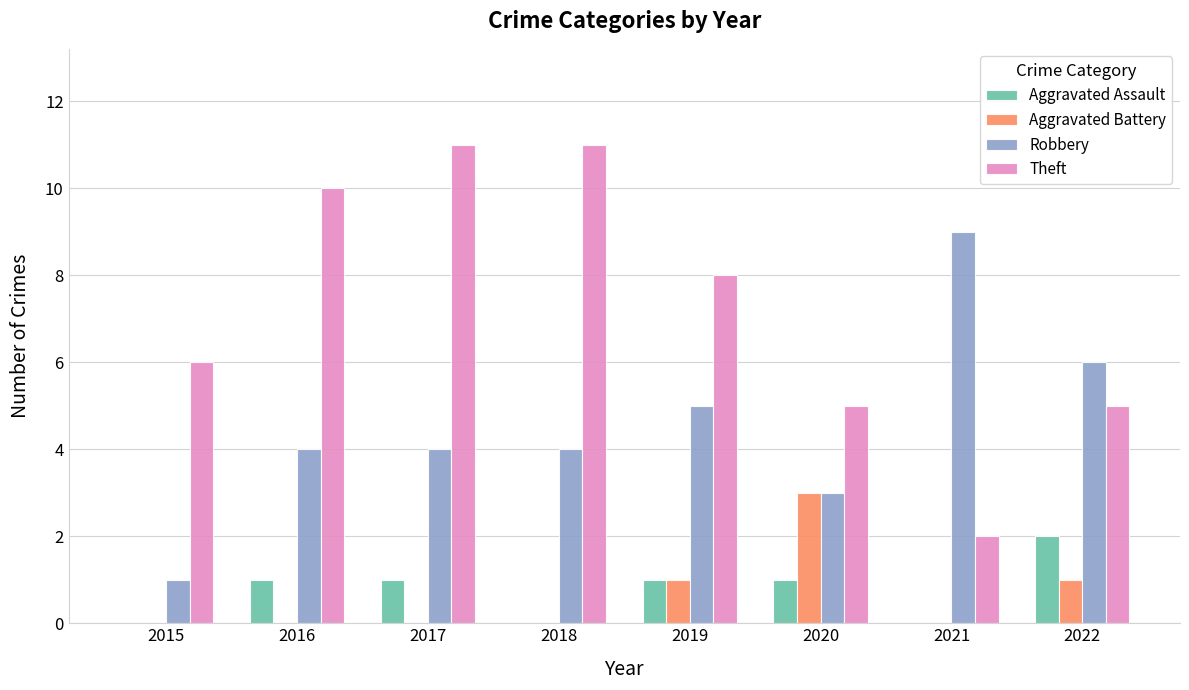

Between 2017 and 2022, which series saw the biggest shift?

Theft